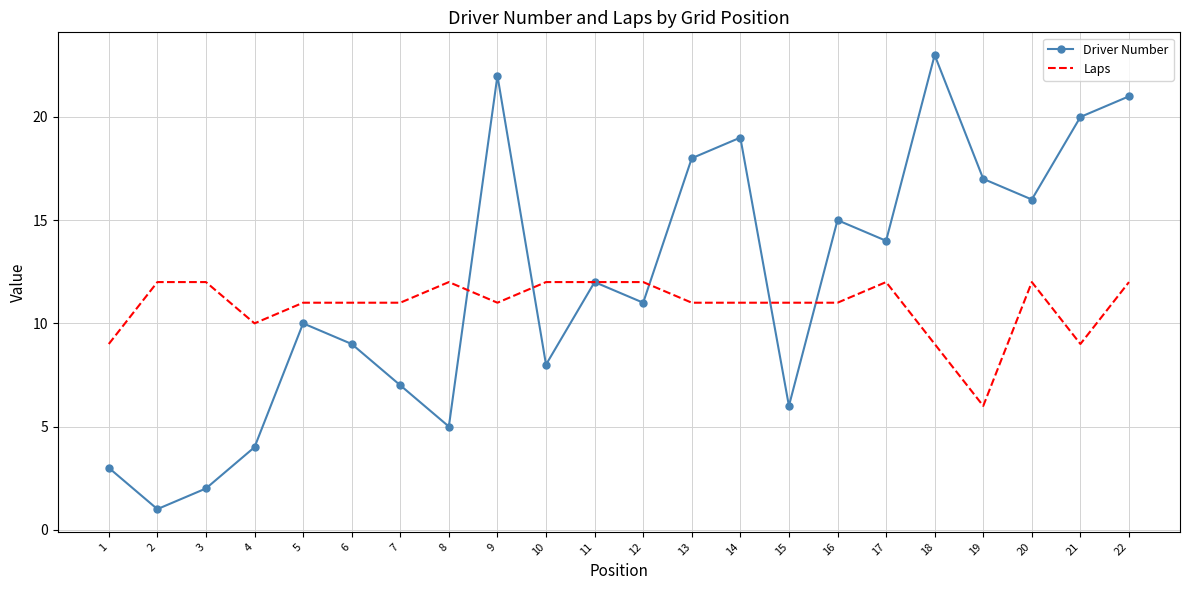

Which series has the largest total across all categories?

Driver Number